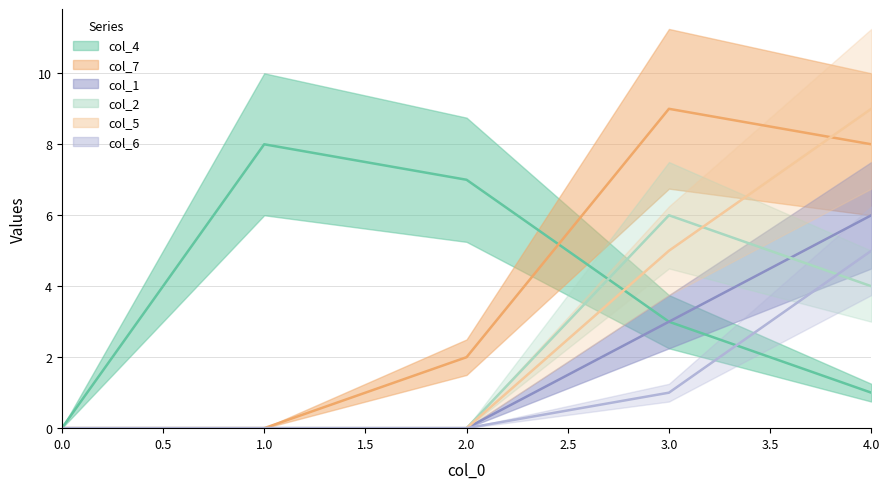

The col_1 series shows 0 at 0. True or false?

True